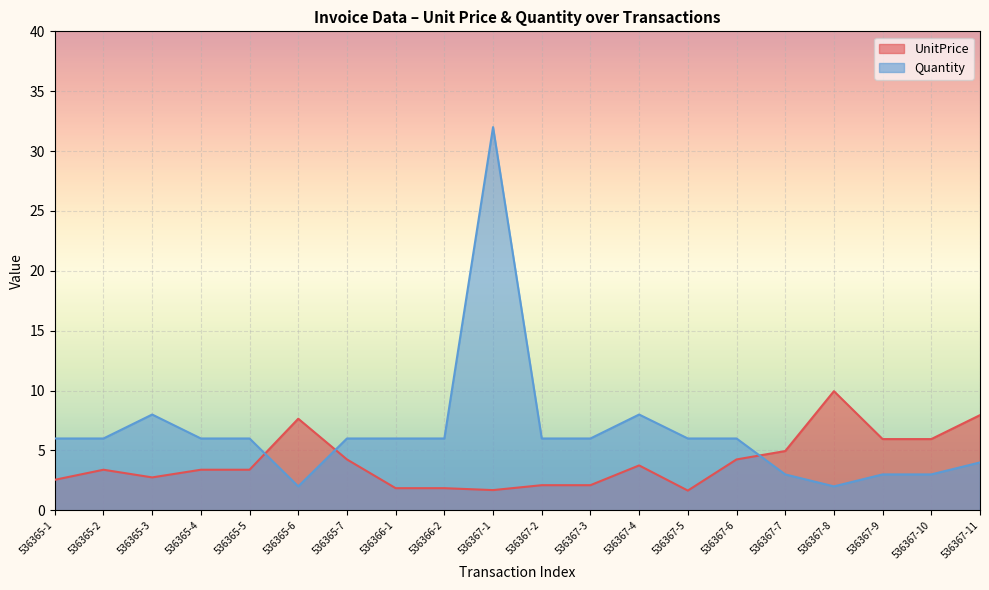

Rank the series at 536365-1 from lowest to highest value.

UnitPrice, Quantity